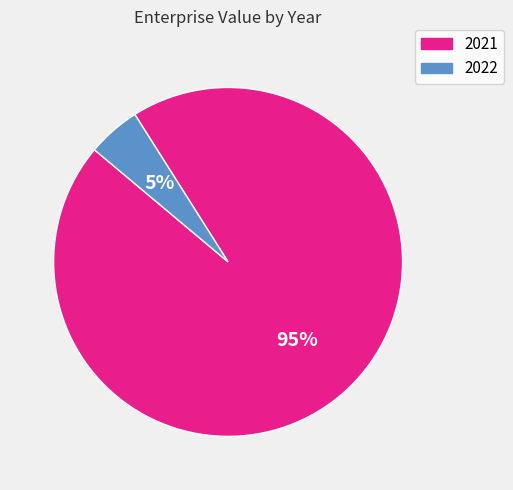

To the nearest percent, what is the combined percentage of 2022 and 2021?

100%